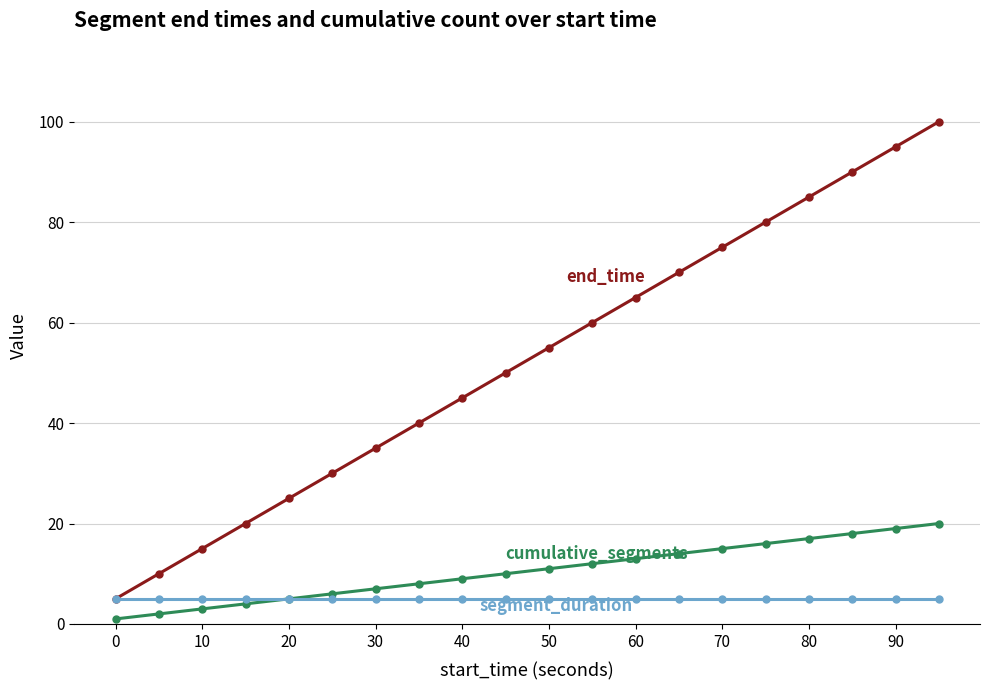

Is it true that segment_duration equals 7 at 30?

False